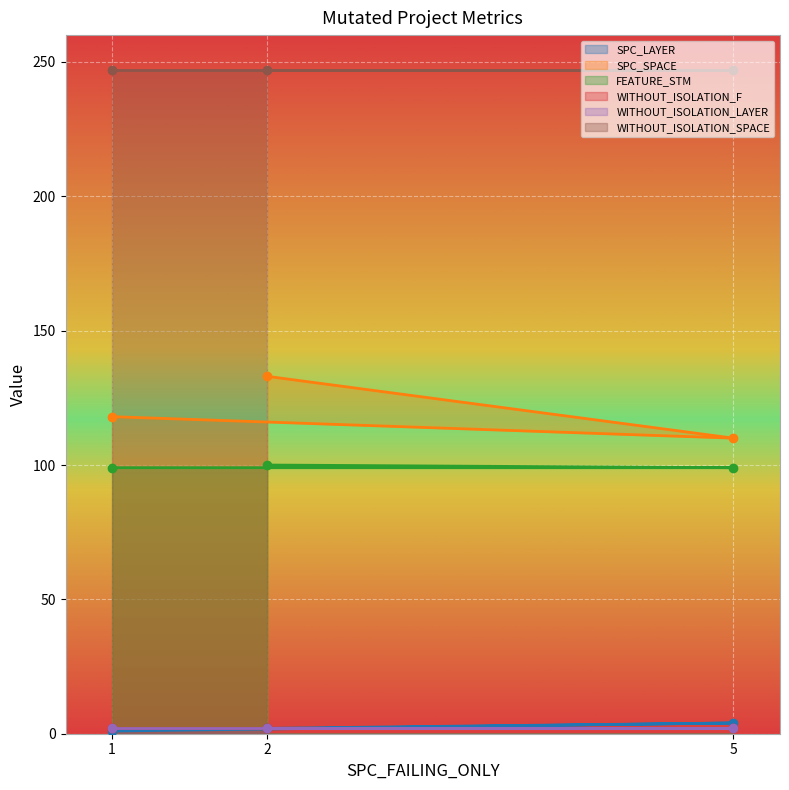

Rank the categories by SPC_SPACE value from highest to lowest.

2, 1, 5